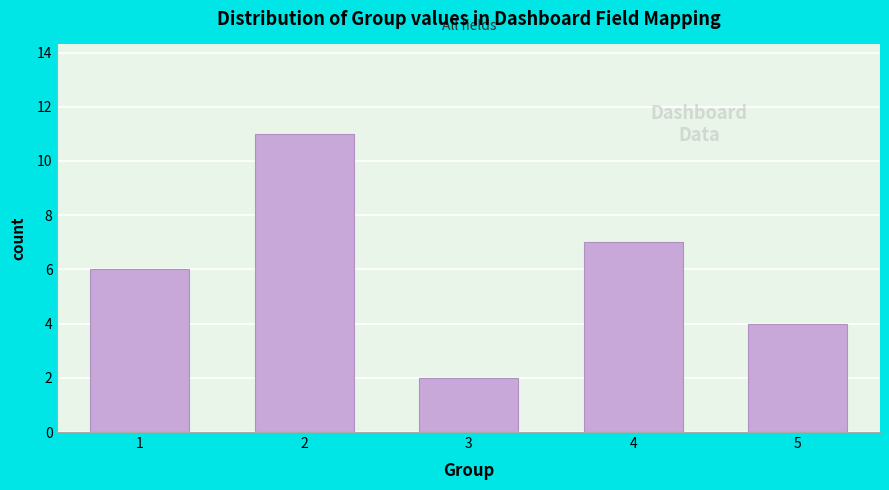

Reading left to right, what are all the values shown in this chart?

1=6	2=11	3=2	4=7	5=4